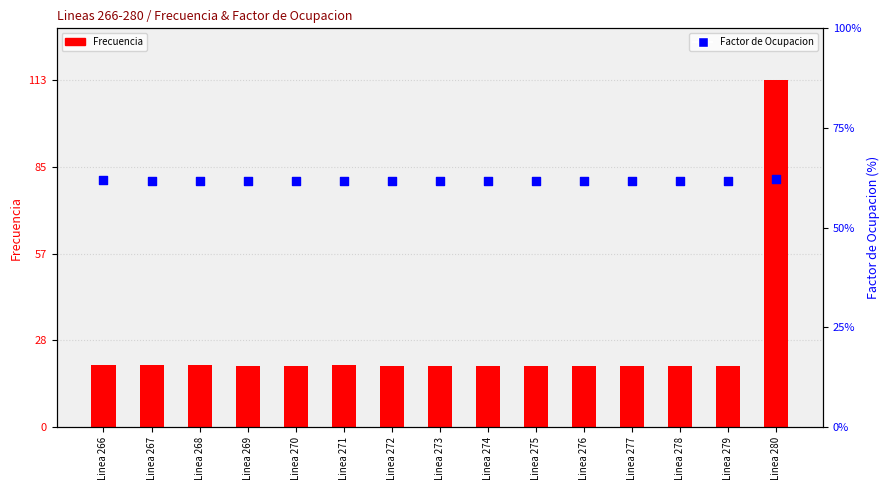

Which series has the largest total across all categories?

Factor de Ocupacion